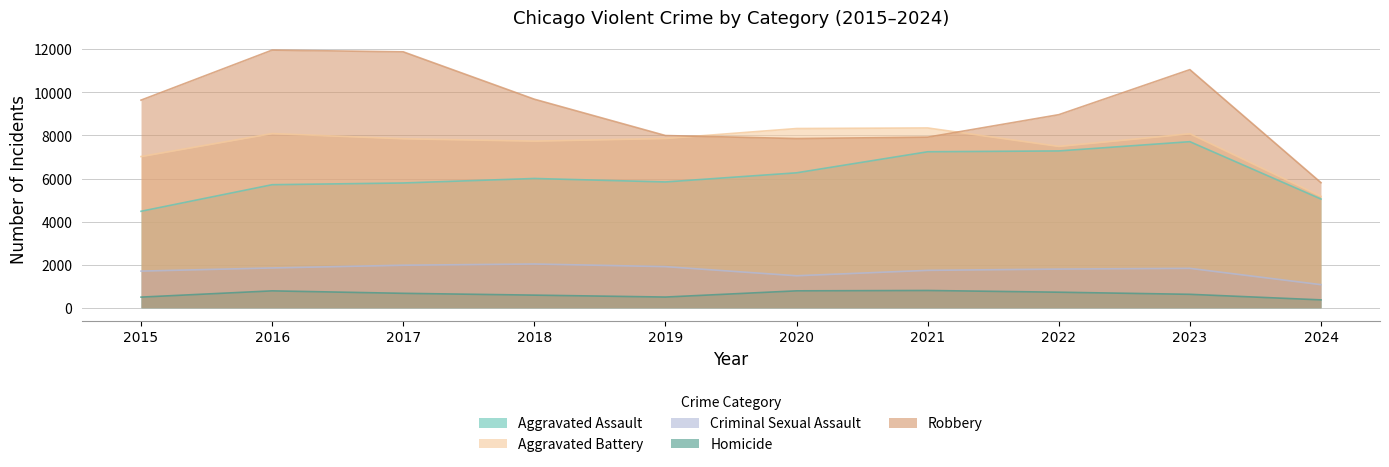

Rank the series by their maximum value, from lowest to highest.

Homicide, Criminal Sexual Assault, Aggravated Assault, Aggravated Battery, Robbery